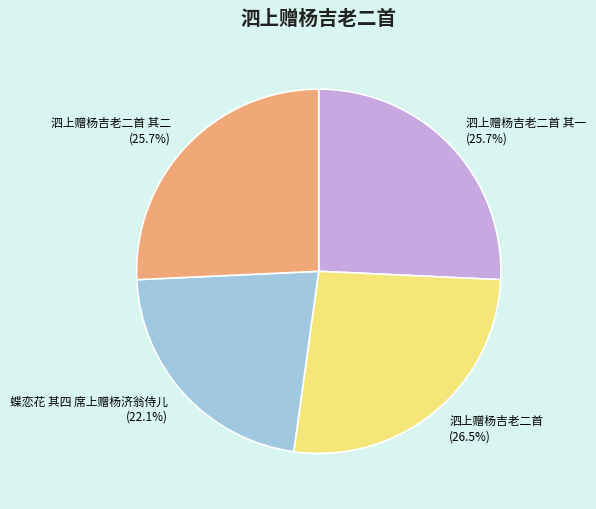

What is the smallest slice in the pie chart?

蝶恋花 其四 席上赠杨济翁侍儿 (22.1%)